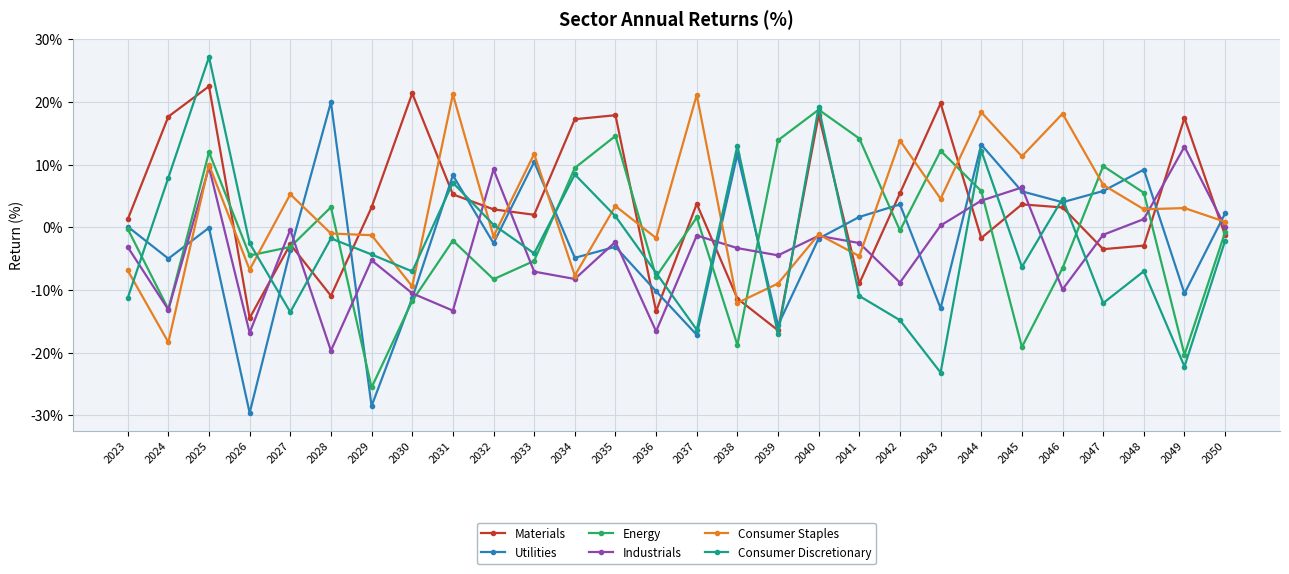

Which label corresponds to the largest value in the chart?

2025